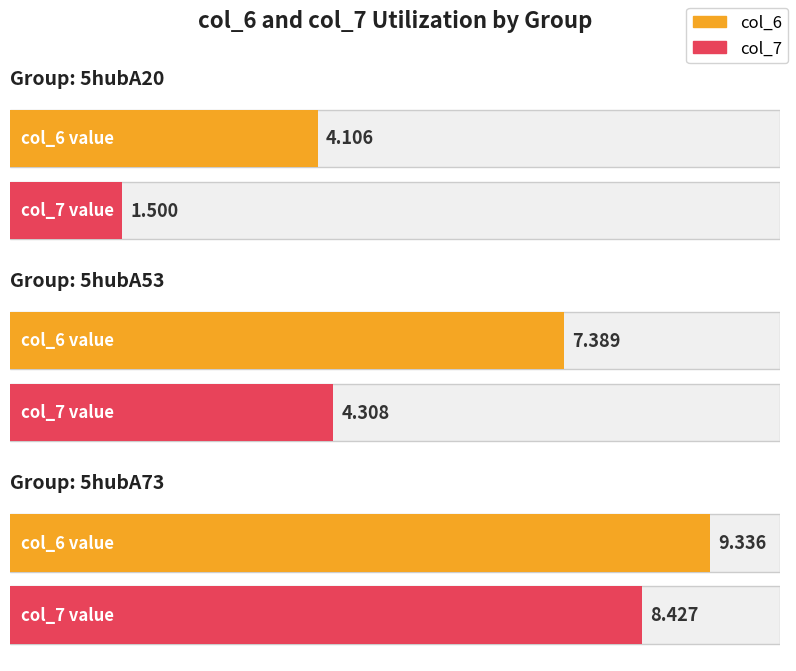

Reading left to right, list all the values displayed in this chart.

col_6: 4.1	7.4	9.3
col_7: 1.5	4.3	8.4